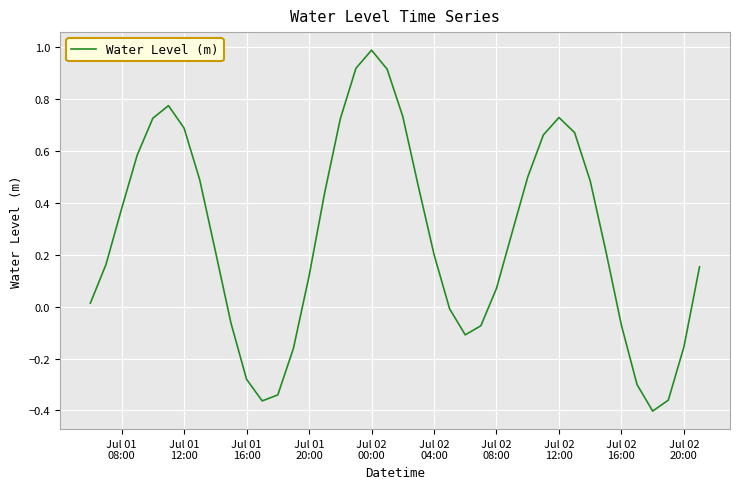

How many negative values are there?

13